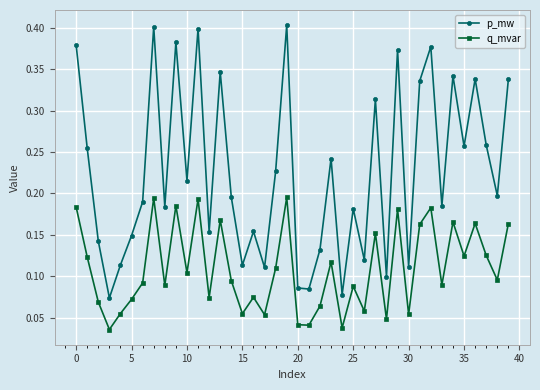

Is this an area chart (filled region under the line)?

No